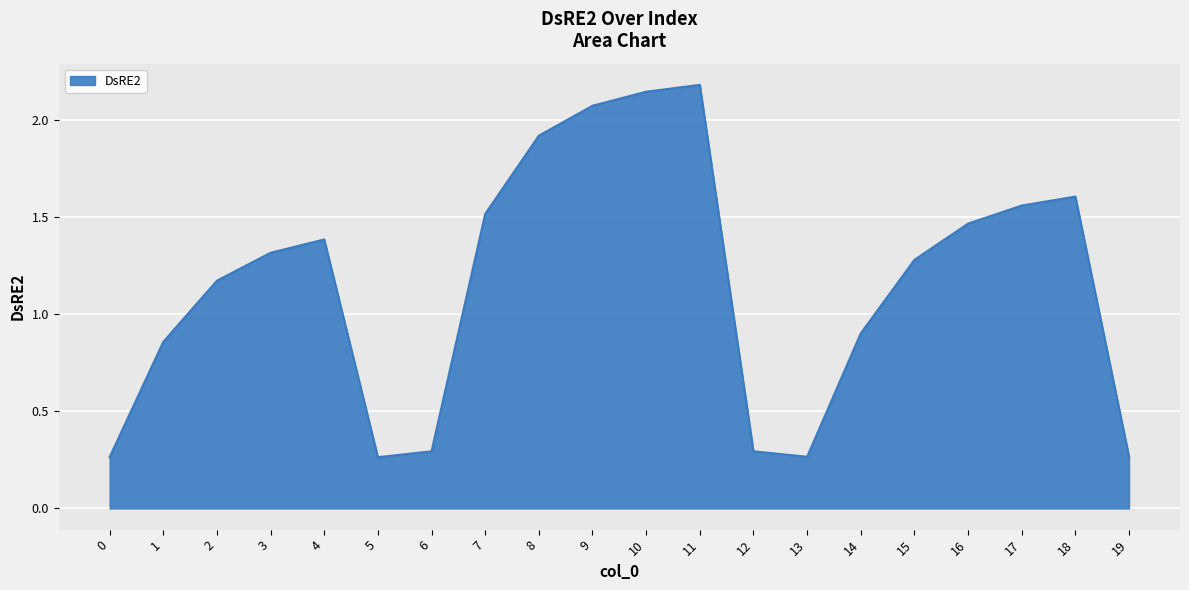

Is it true that the value at 1 is 0.9?

True